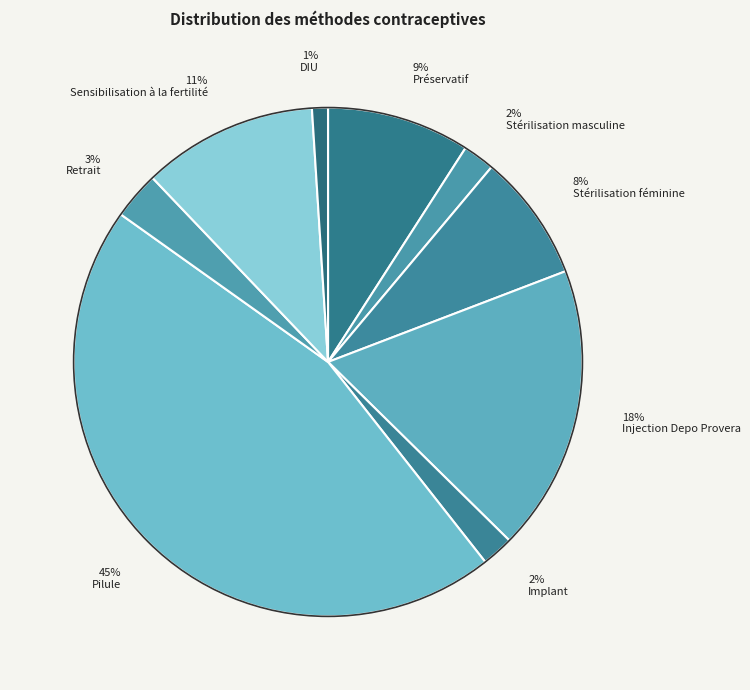

How many segments does this pie chart have?

9